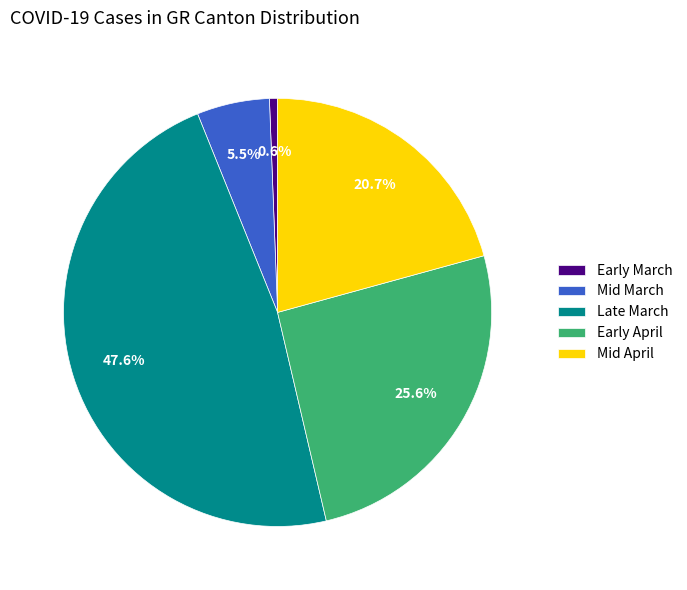

What is the smallest slice in the pie chart?

Early March